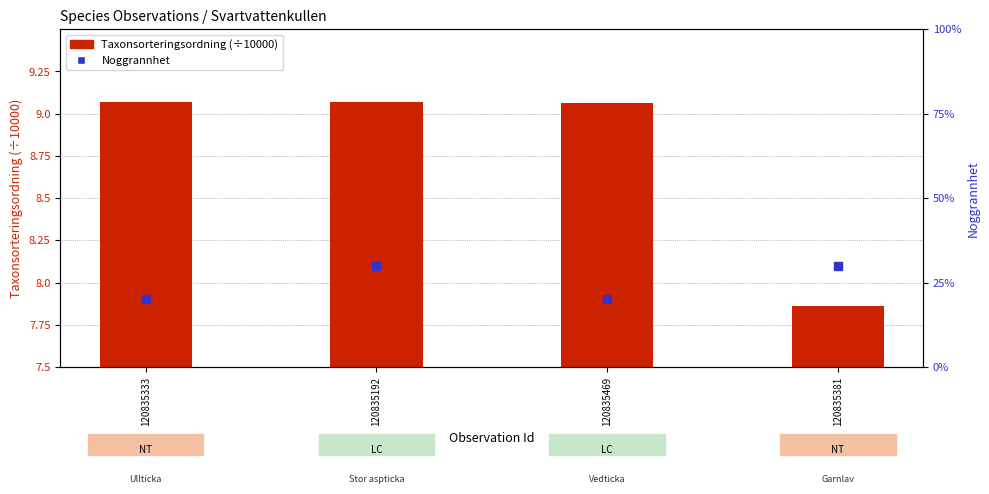

At how many categories does at least one series exceed 18?

4